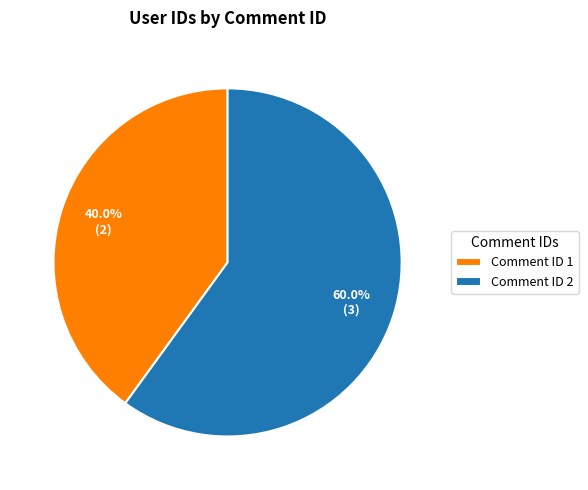

Count the number of slices in the pie.

2